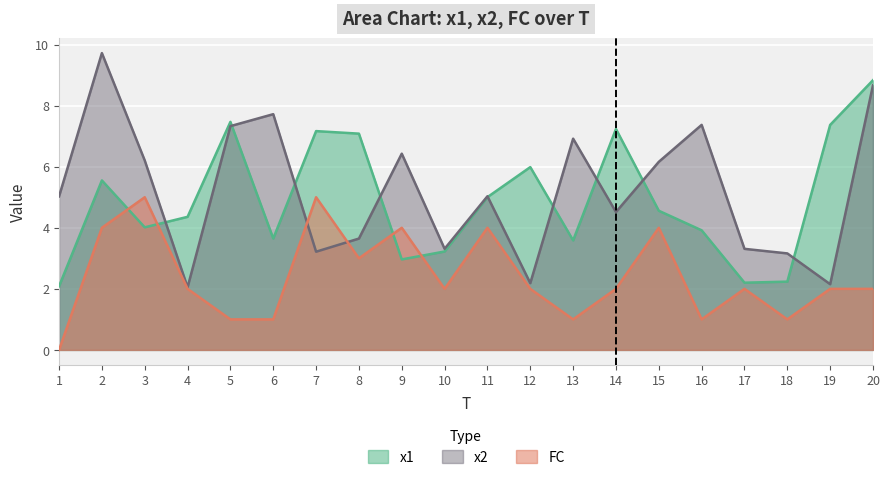

Rank the series by their maximum value, from highest to lowest.

x2, x1, FC